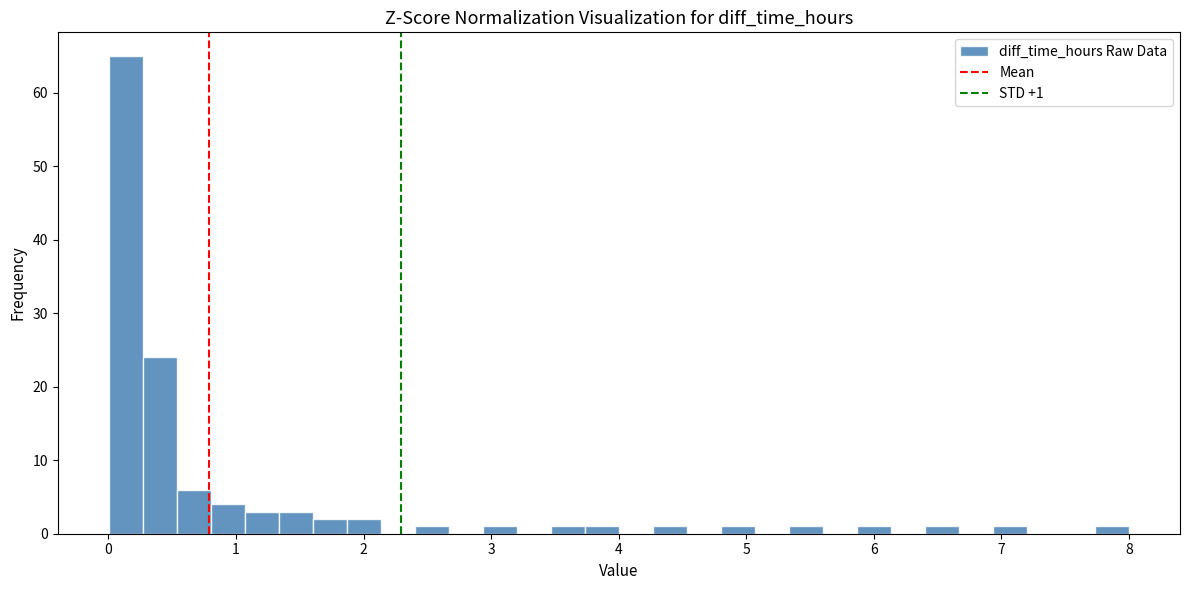

Read against the x-axis, roughly where is the centre of the tallest bar?

0.1